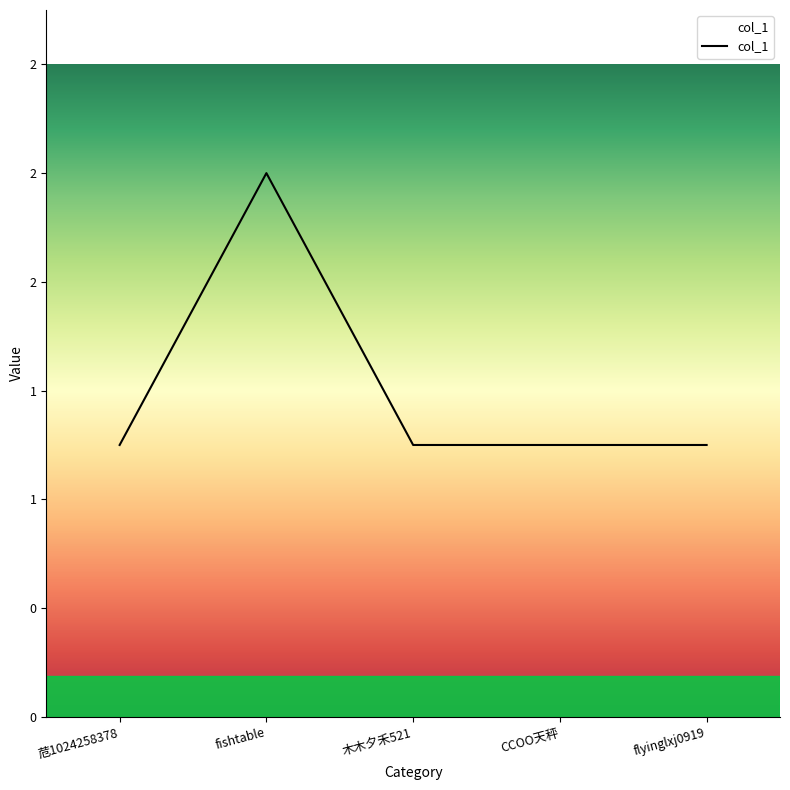

Reading right to left, what are all the values shown in this chart?

1	1	1	2	1